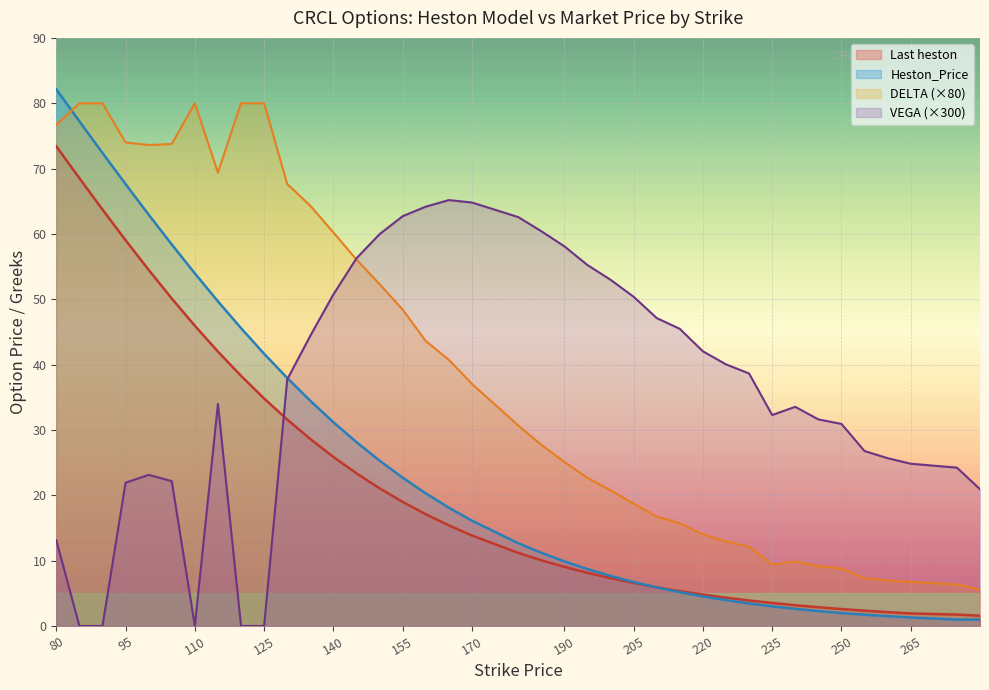

True or false: Last heston has a value of 29.9 at 155.

False